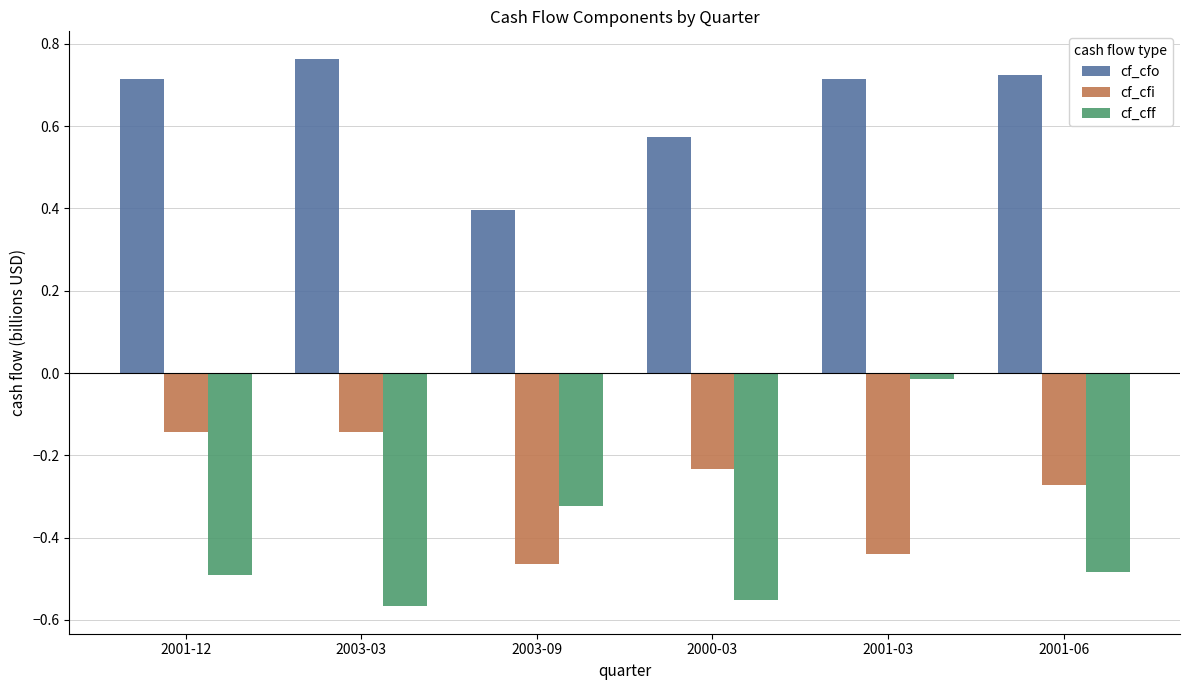

How many groups of bars are there?

6